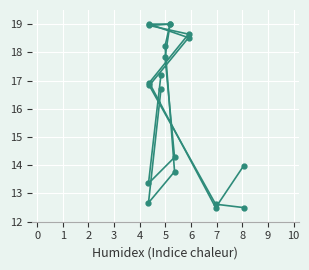

What is the value of the registered point at the 7th from the left?

17.8